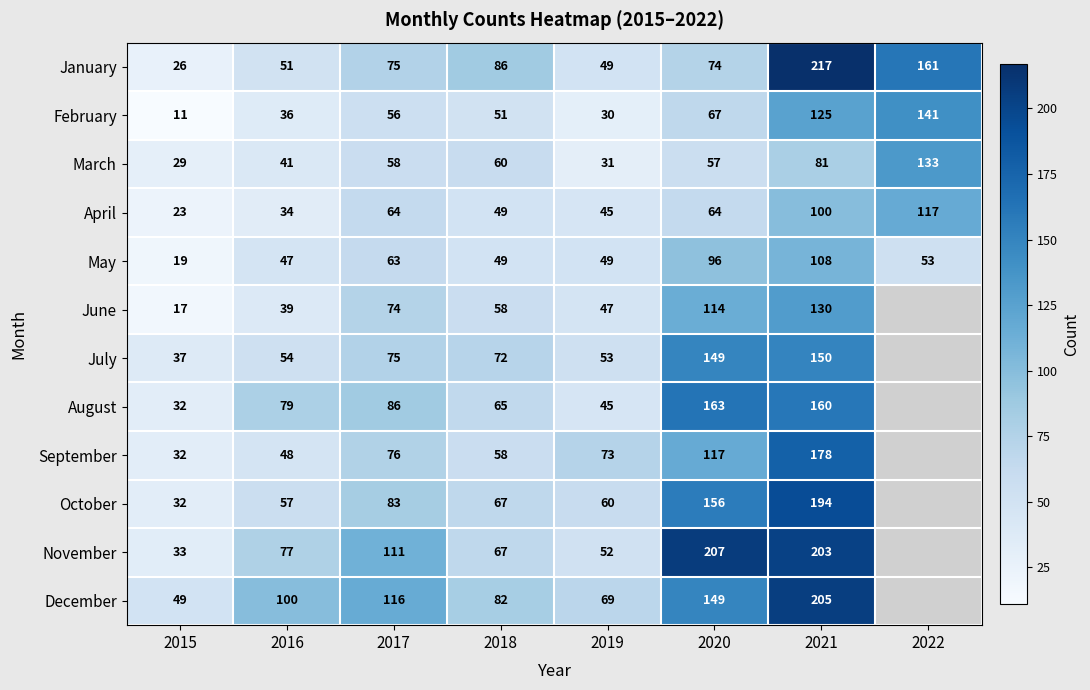

At which label does January reach its minimum?

2015